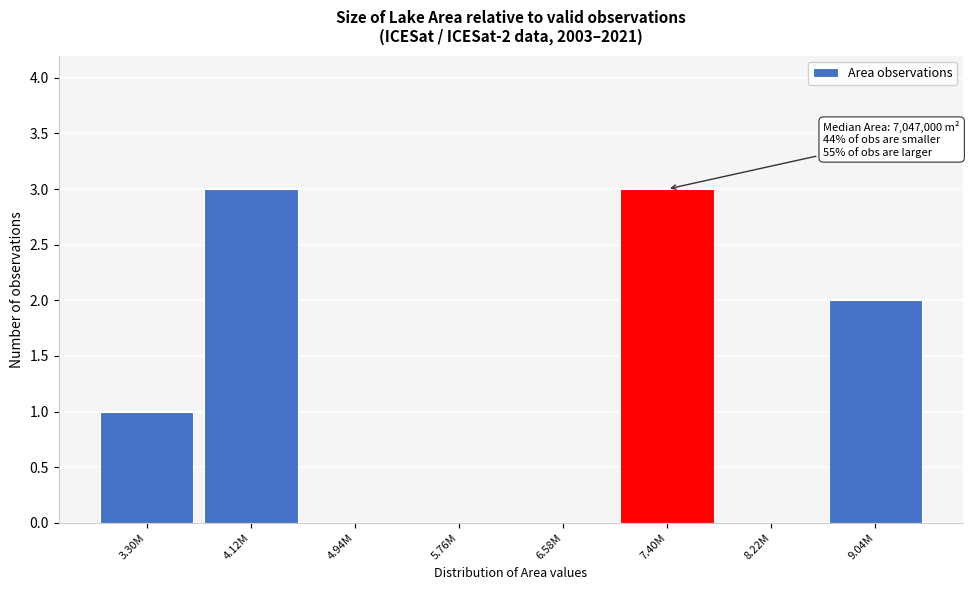

Reading left to right, transcribe all the data shown in this chart.

3.30M=1	4.12M=3	4.94M=0	5.76M=0	6.58M=0	7.40M=3	8.22M=0	9.04M=2